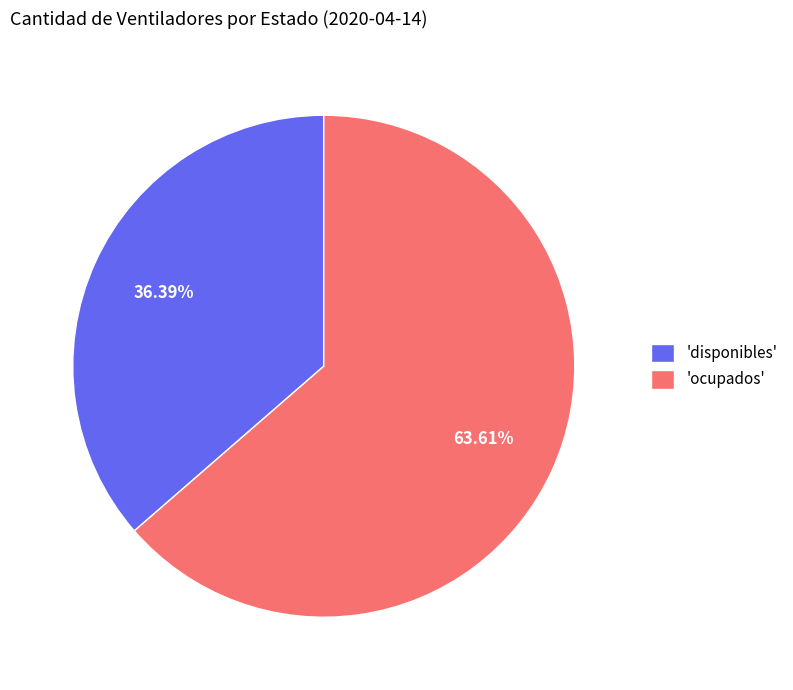

Rank the categories by value from highest to lowest.

'ocupados', 'disponibles'